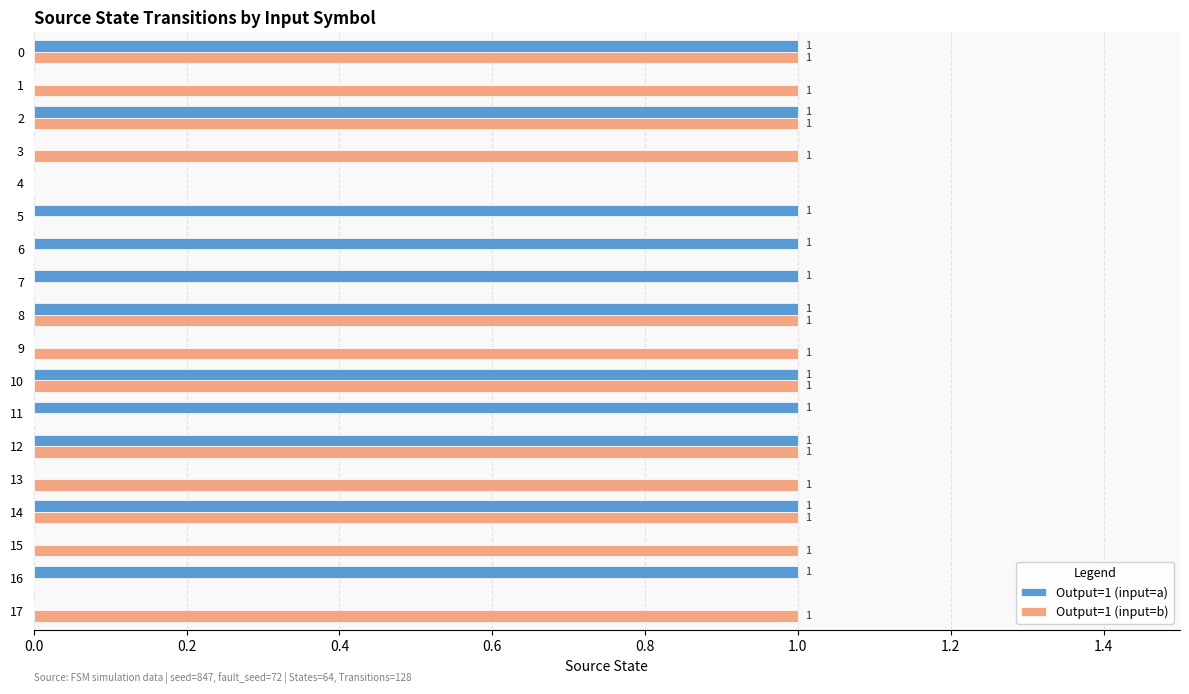

True or false: Output=1 (input=a) has a value of 1 at 12.

True